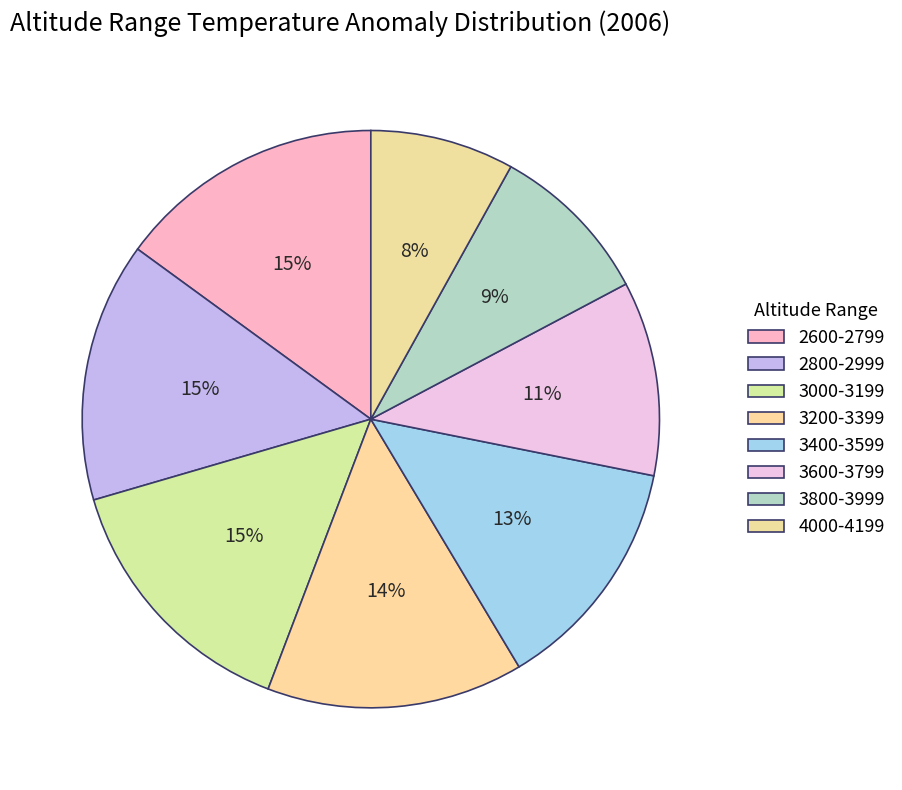

Count the number of slices in the pie.

8